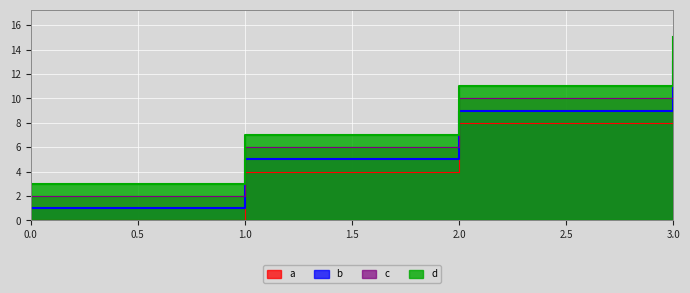

True or false: d has more than 2 interior local peaks.

False